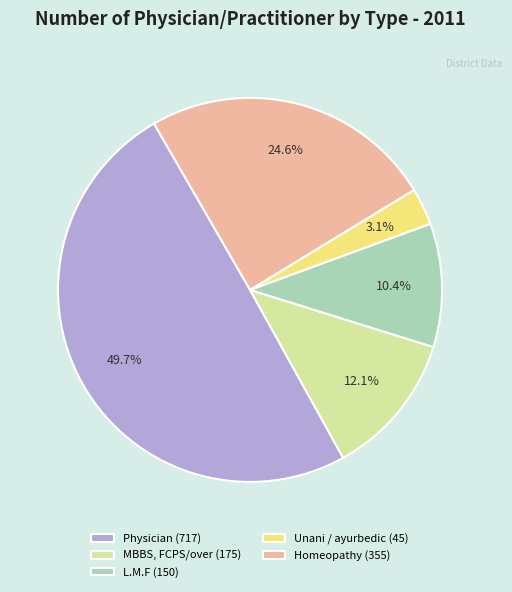

Does Homeopathy (355) represent more than half of the total?

No